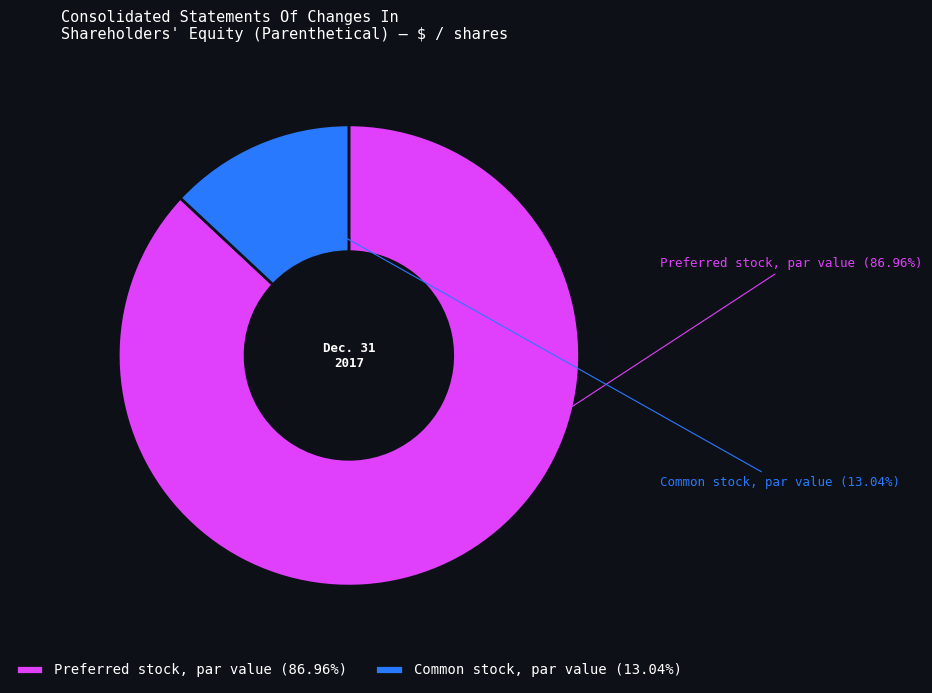

What percentage is the Preferred stock, par value slice, to the nearest percent?

87%